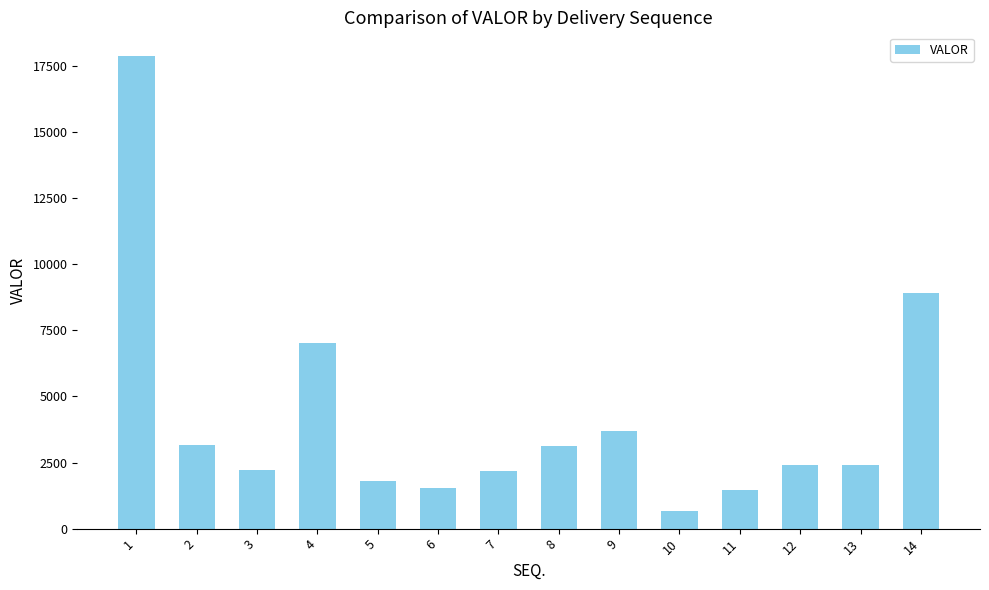

What is the change in value from 6 to 7?

+633.5